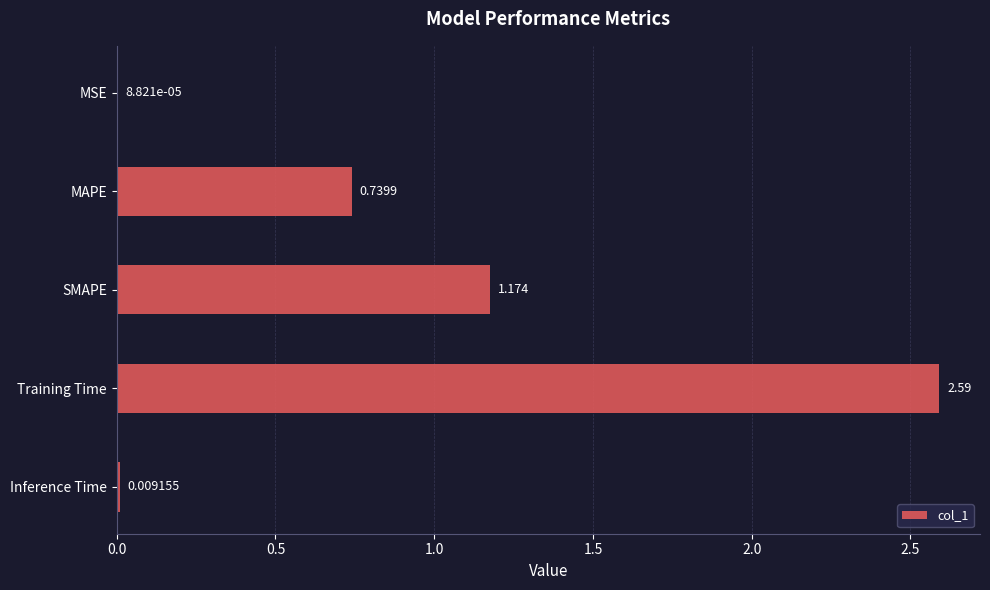

Which has a higher value, SMAPE or MSE?

SMAPE